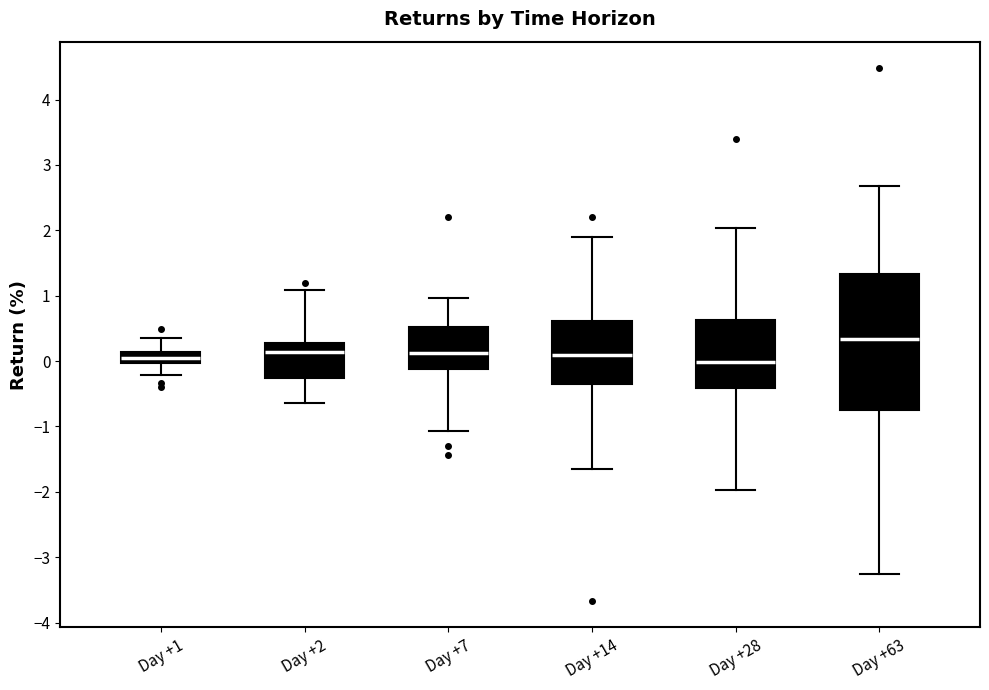

Which box has the highest median line?

Day +63